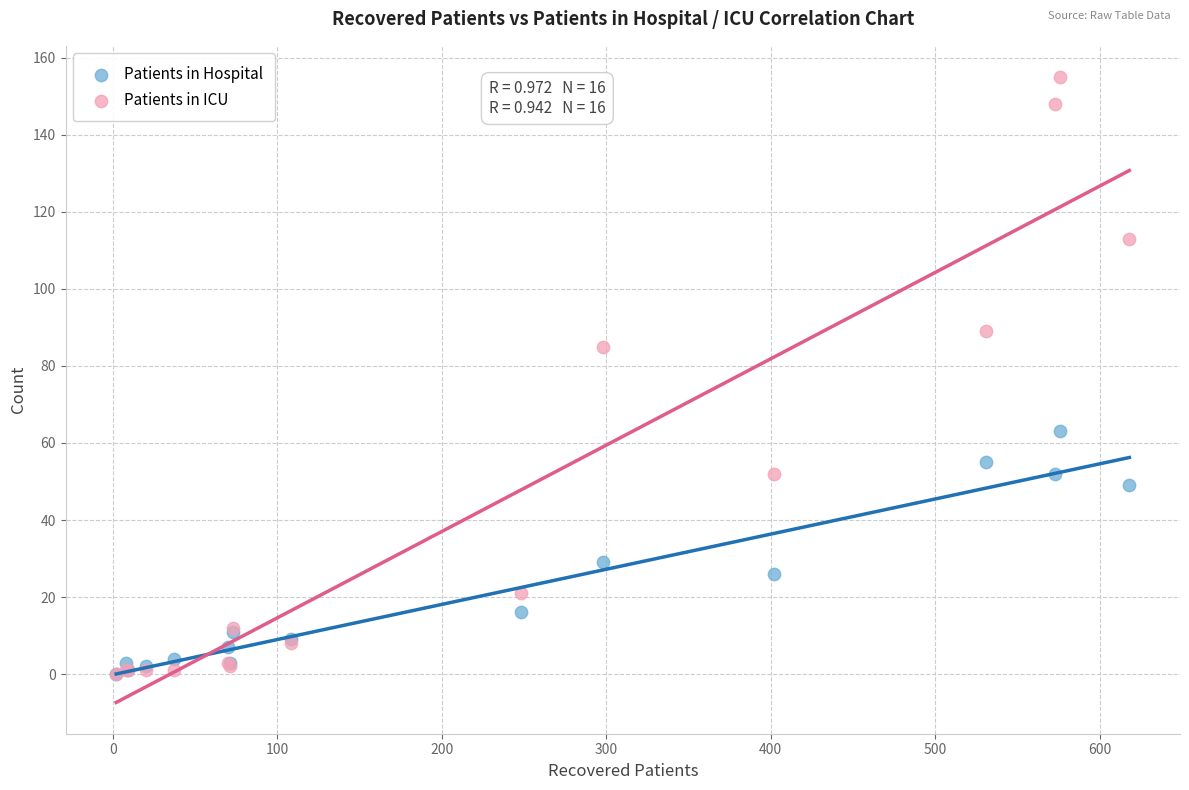

Across all series, what Y value is closest to 77?

85